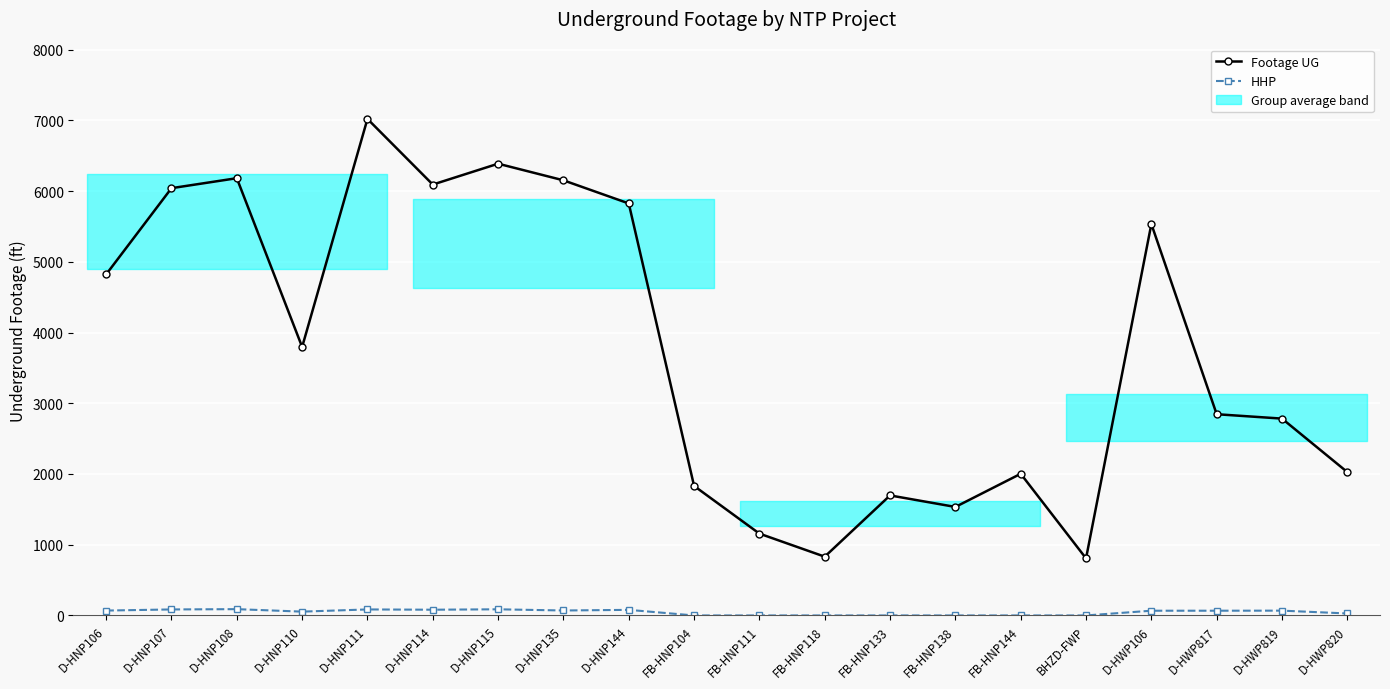

What is the spread (max minus min) of values at D-HNP135?

6082